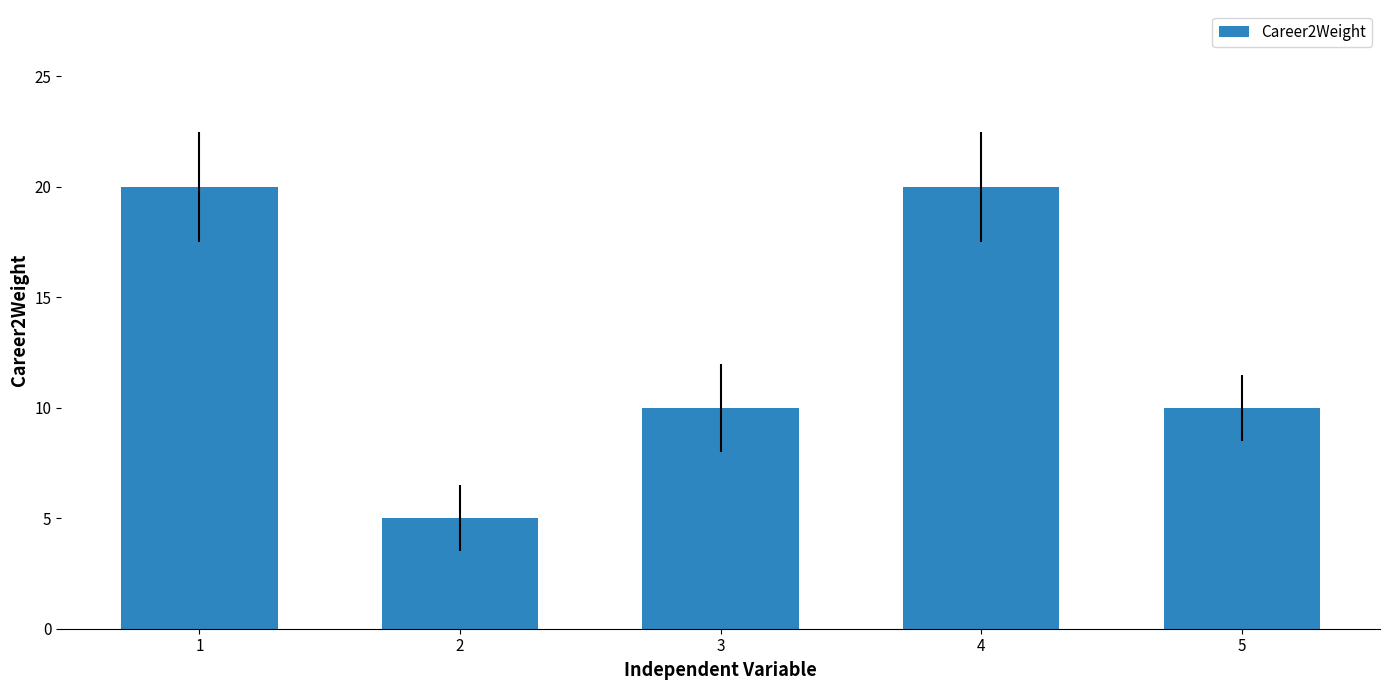

How many bars are there in total?

5